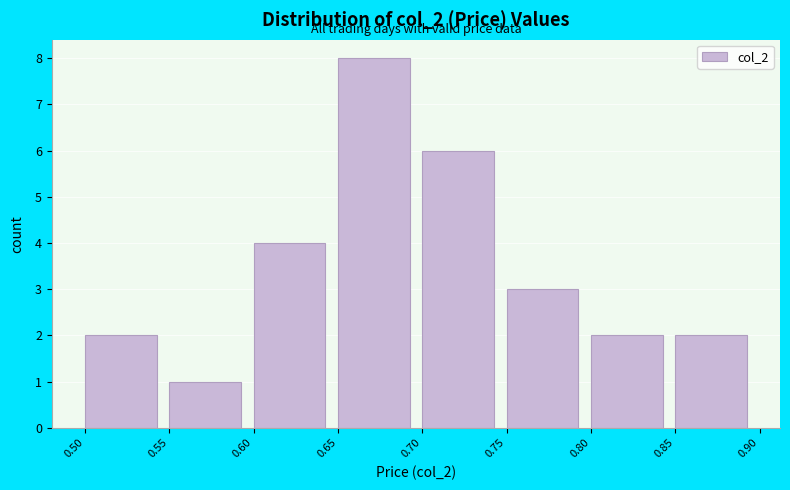

Reading left to right, list every bar in this chart as the range it spans on the x-axis followed by its height. The values are not printed on the chart, so give them approximately, as read against the axis.

0.50 to 0.55: 2
0.55 to 0.60: 1
0.60 to 0.65: 4
0.65 to 0.70: 8
0.70 to 0.75: 6
0.75 to 0.80: 3
0.80 to 0.85: 2
0.85 to 0.90: 2